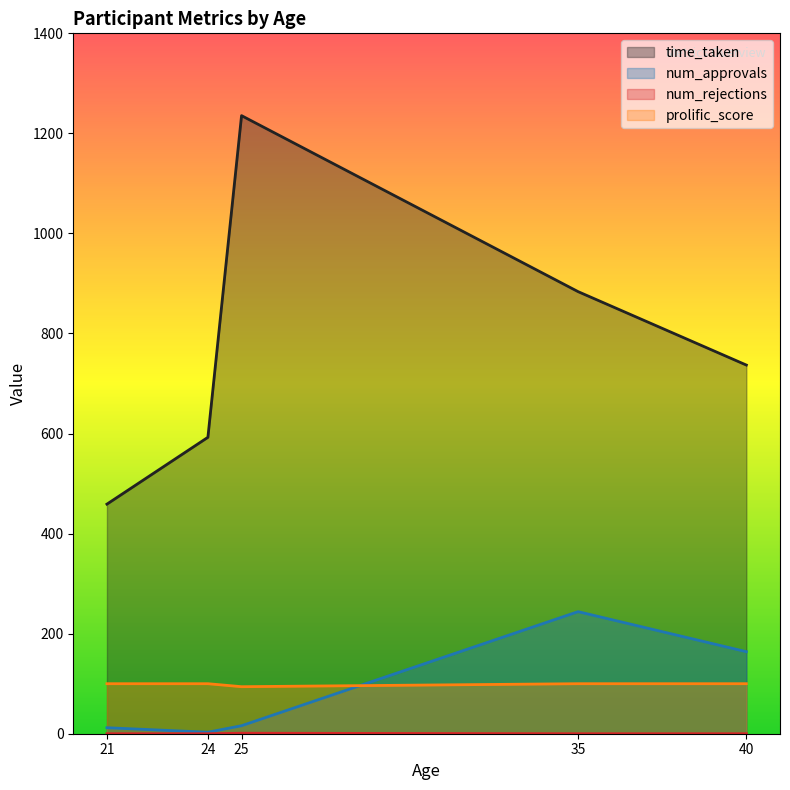

True or false: num_approvals has a value of 1.5 at 24.

False